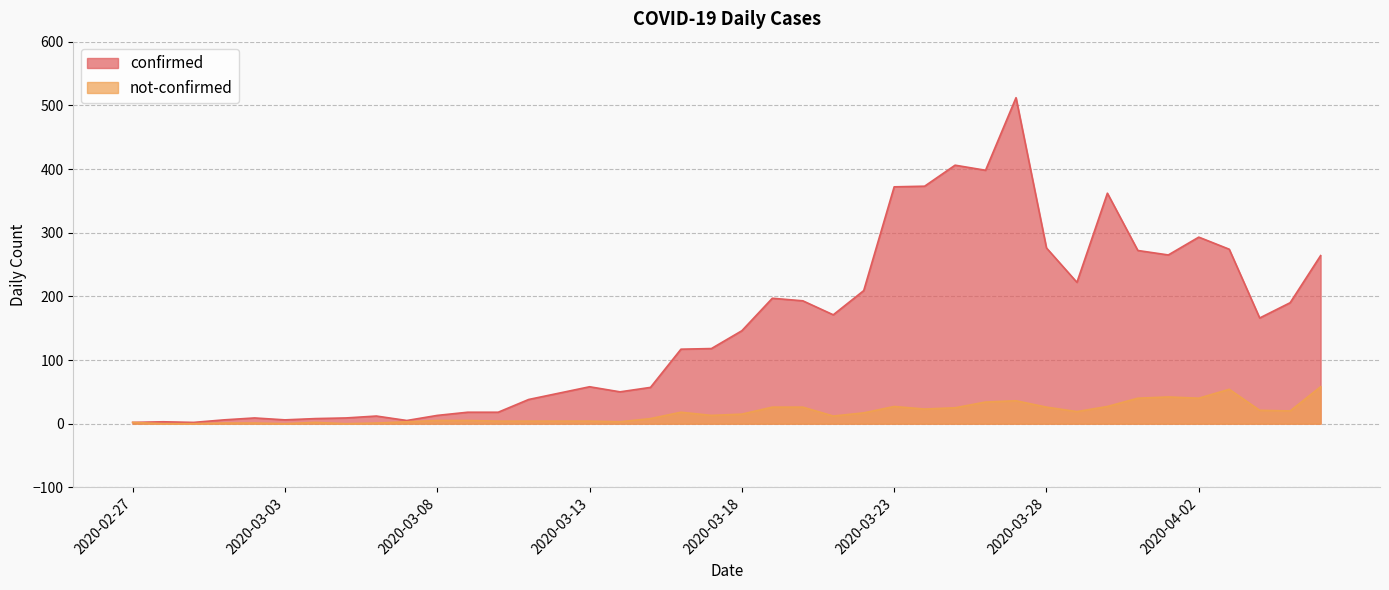

True or false: confirmed and not-confirmed intersect in this chart.

False